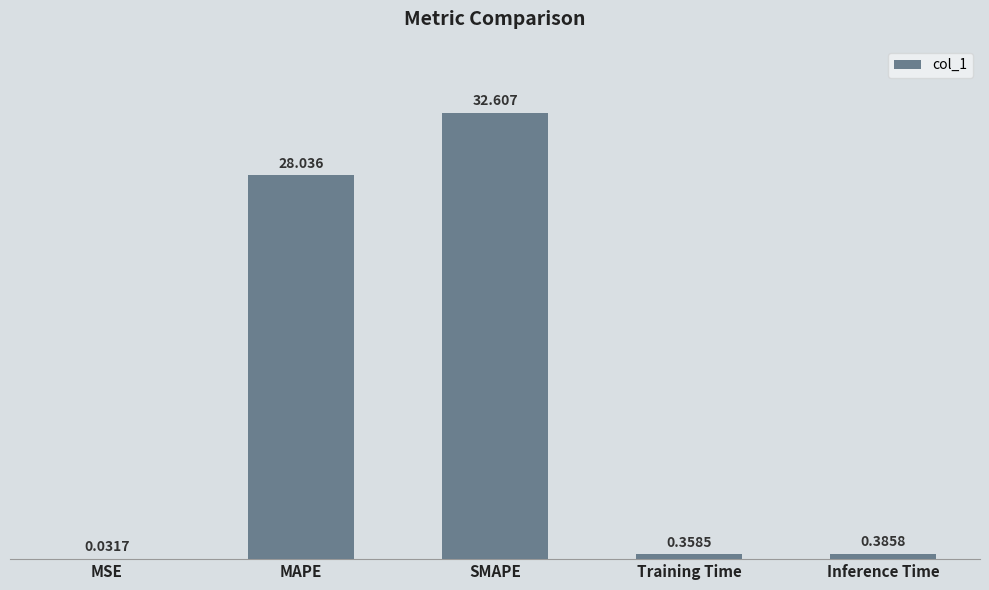

Which category has the highest value across all series?

SMAPE